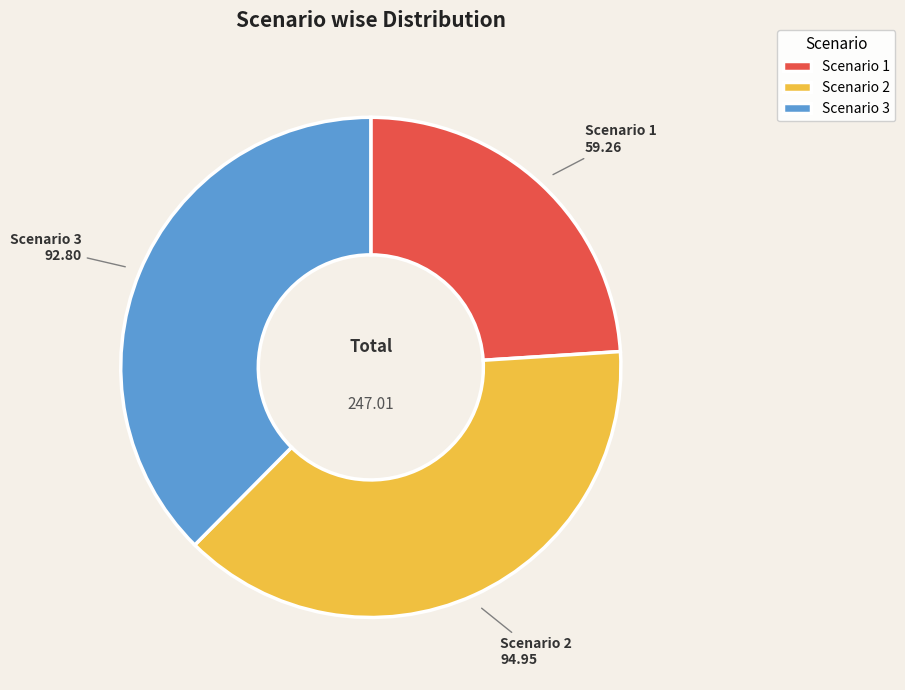

Rank the categories by value from highest to lowest.

Scenario 2, Scenario 3, Scenario 1